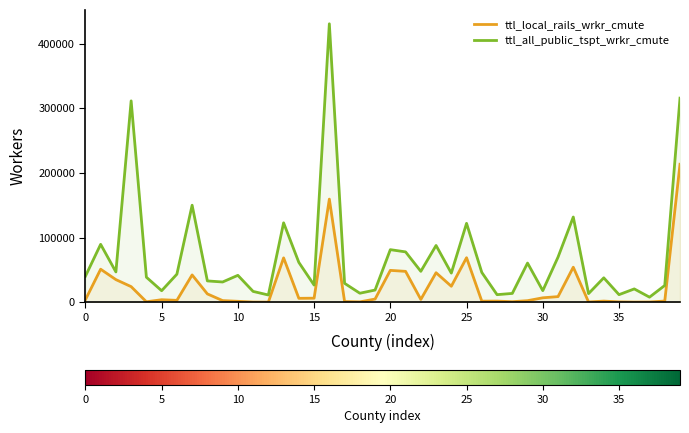

What is the sum of all ttl_local_rails_wrkr_cmute values?

971022